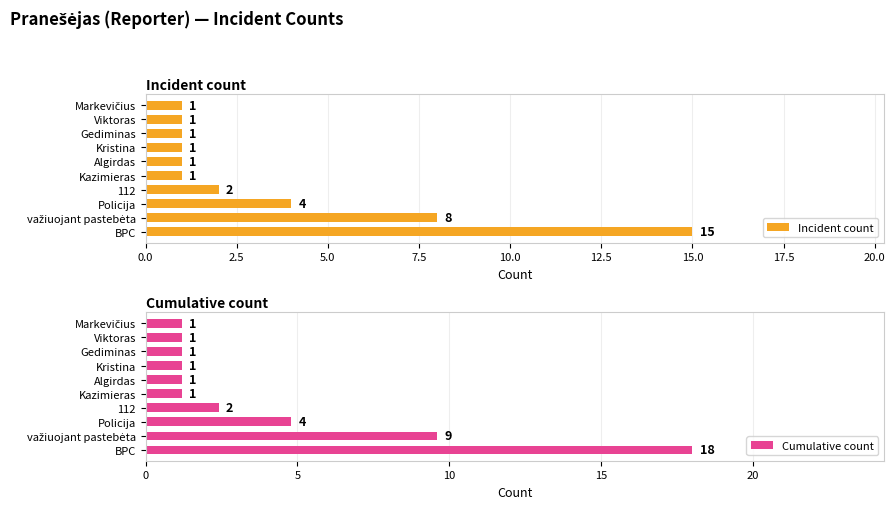

How many distinct data groups are displayed?

2